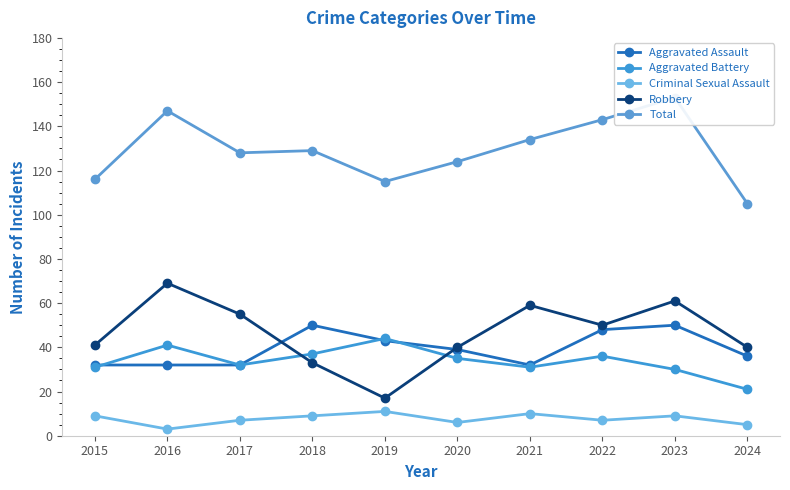

Which series has the largest range (max minus min)?

Robbery